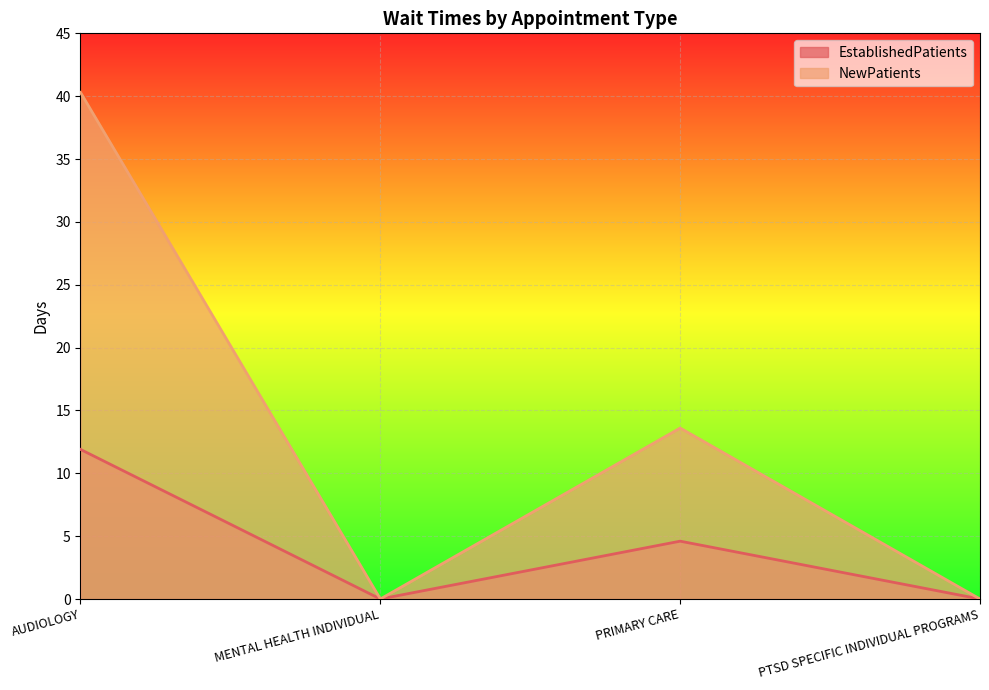

How many distinct data groups are displayed?

2